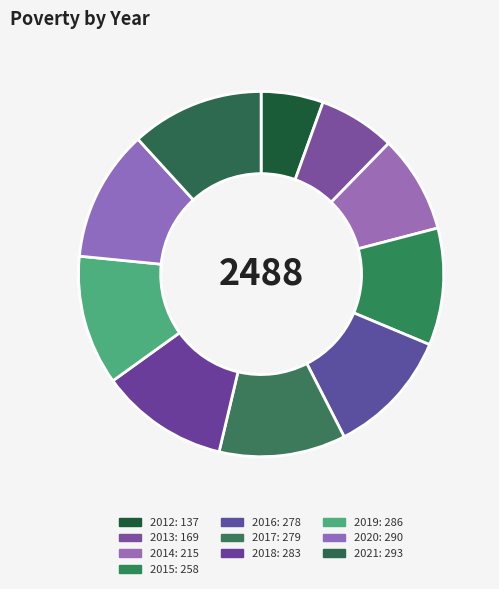

True or false: 2020 accounts for 12% of the total.

True